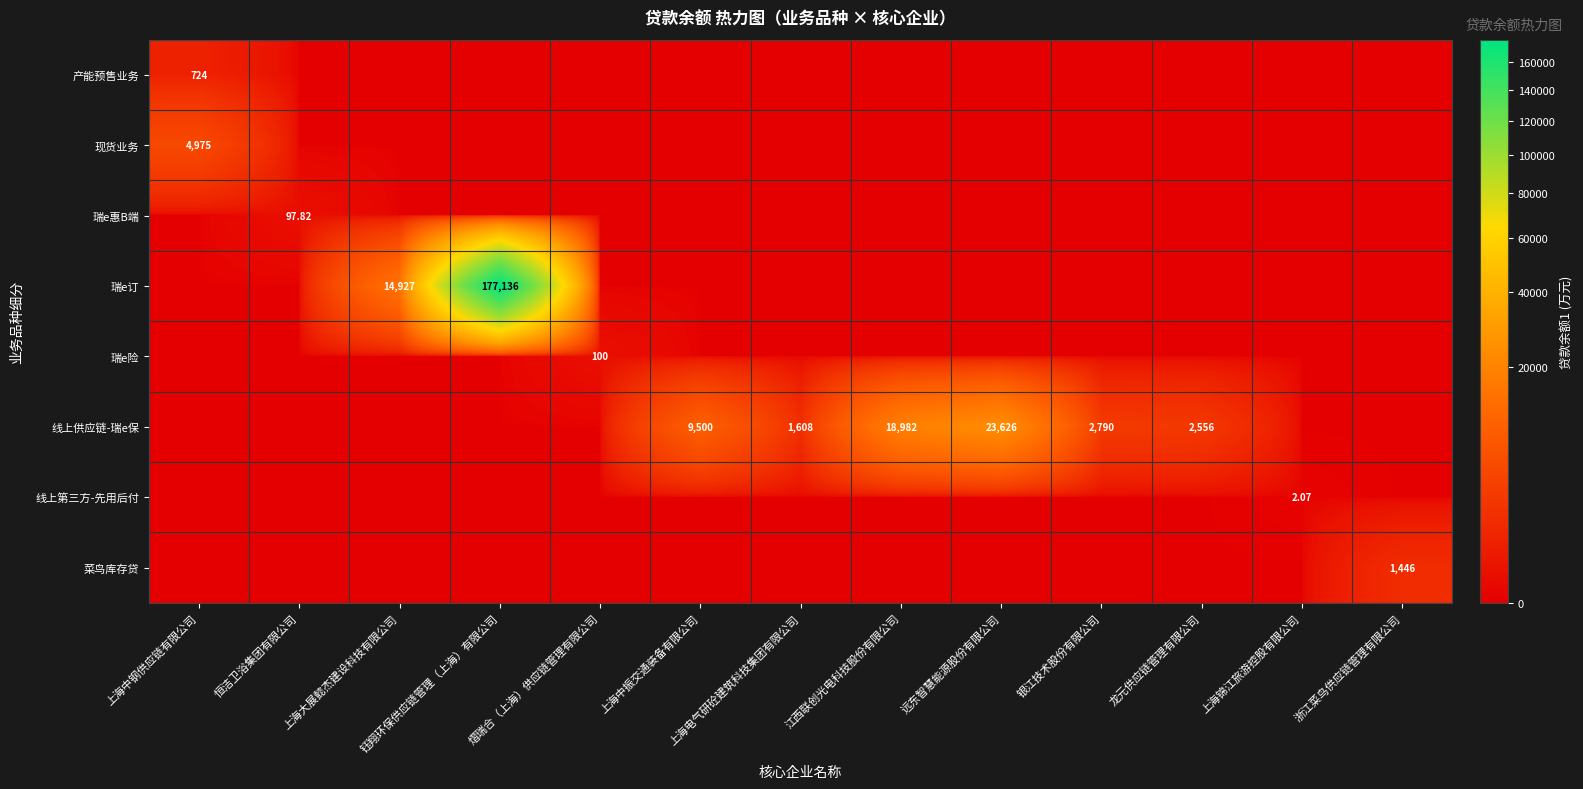

What is the maximum value for 线上第三方-先用后付?

2.1